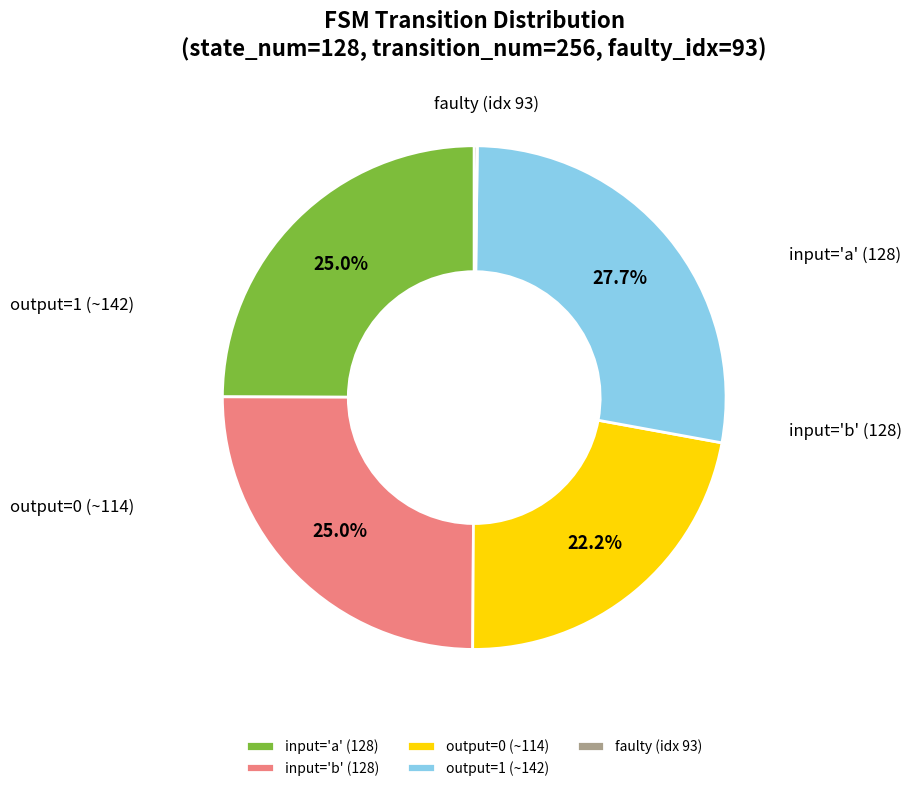

How much of the chart is everything except output=1 (~142)?

72.3%